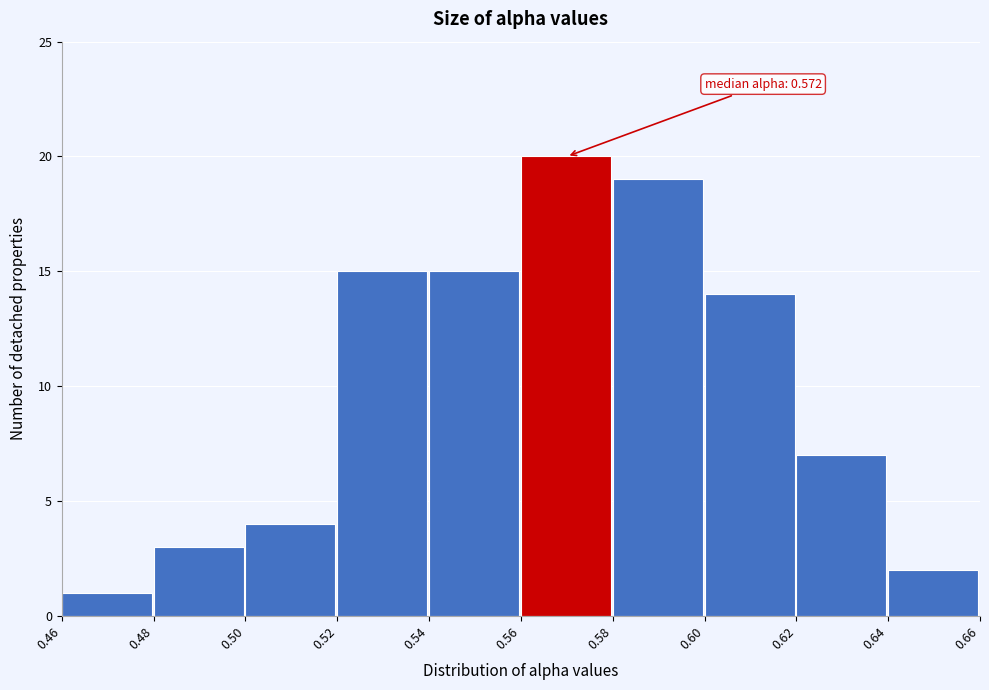

Which range on the x-axis has the tallest bar?

0.56 to 0.58